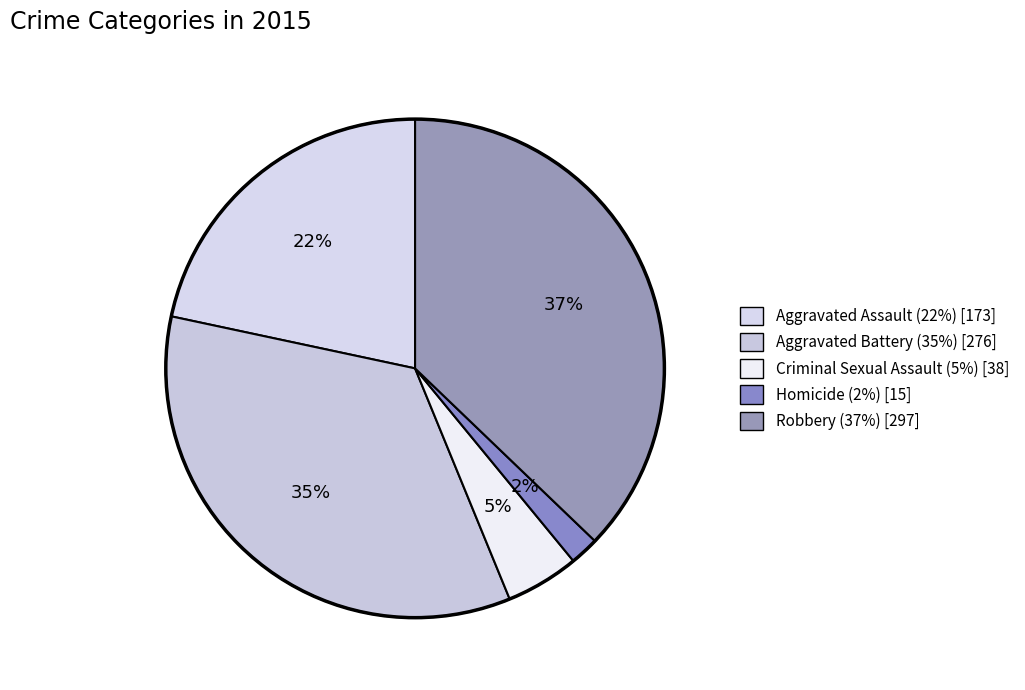

To the nearest percent, what is the combined percentage of Robbery and Homicide?

39%